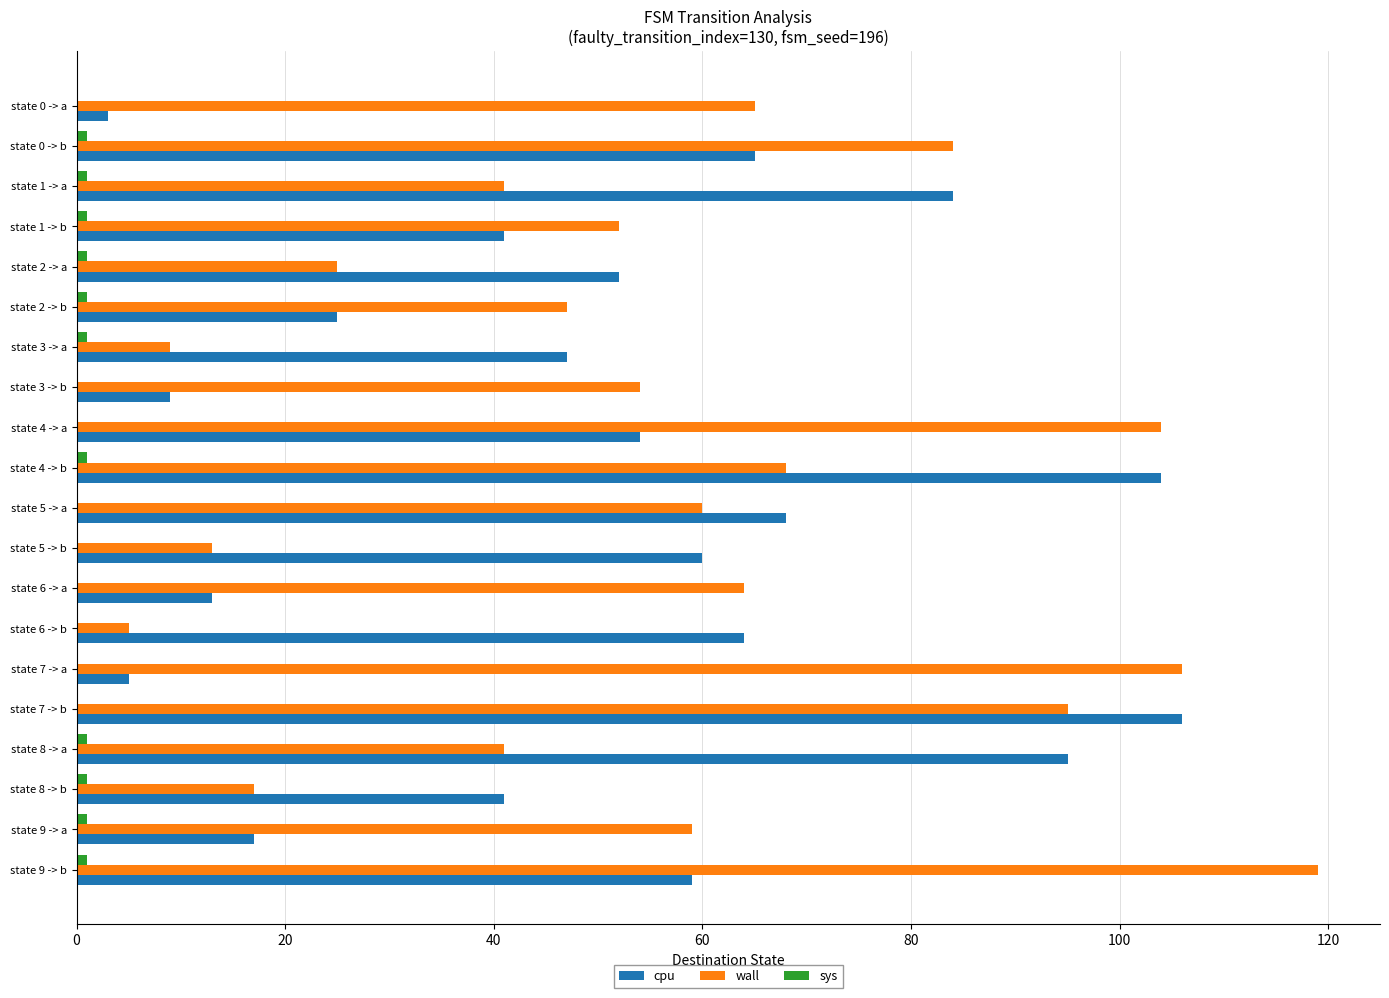

How many data points does each series have?

20